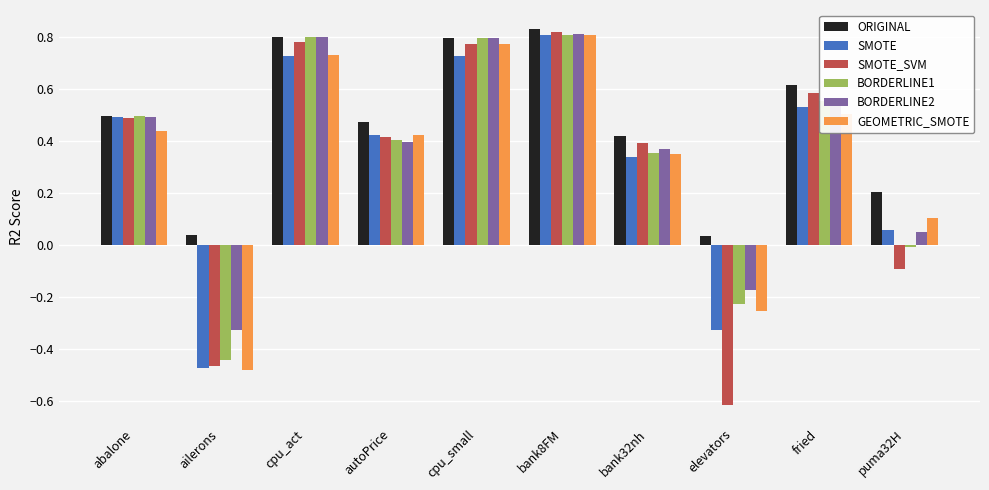

At which label does BORDERLINE2 first exceed 0?

abalone